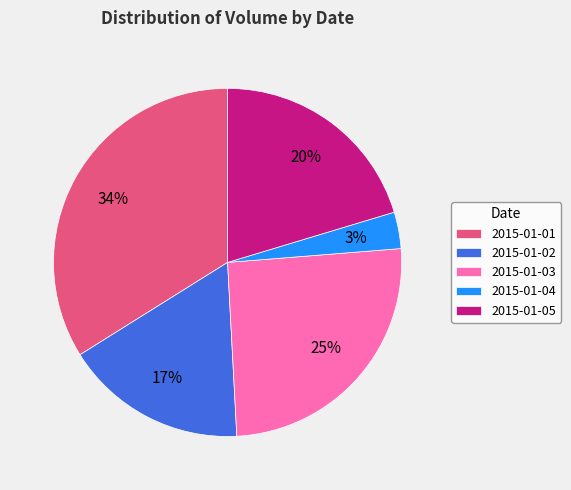

Which category has the smallest portion of the pie?

2015-01-04